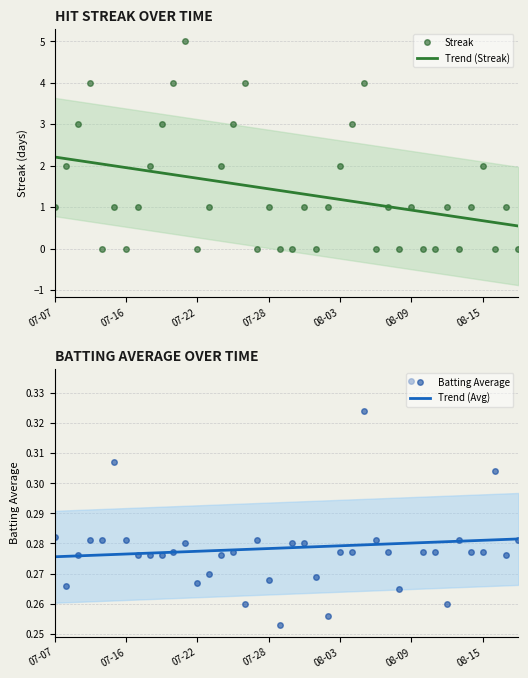

True or false: Streak has more than 1 interior local peaks.

True